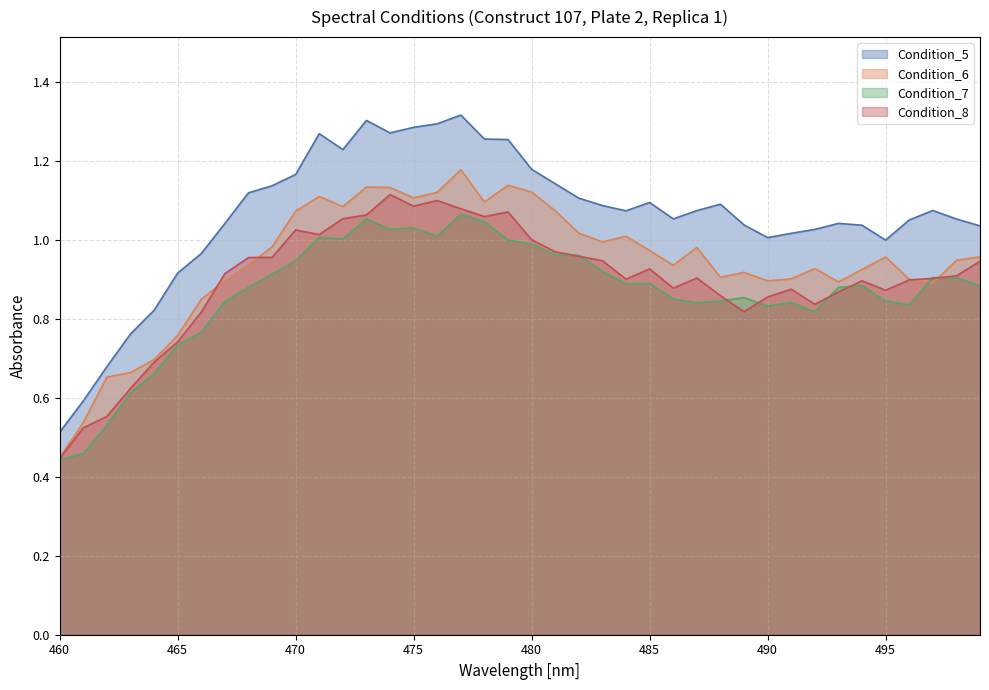

Reading right to left, list all the values displayed in this chart.

Condition_5: 499=1.0	498=1.1	497=1.1	496=1.1	495=1.0	494=1.0	493=1.0	492=1.0	491=1.0	490=1.0	489=1.0	488=1.1	487=1.1	486=1.1	485=1.1	484=1.1	483=1.1	482=1.1	481=1.1	480=1.2	479=1.3	478=1.3	477=1.3	476=1.3	475=1.3	474=1.3	473=1.3	472=1.2	471=1.3	470=1.2	469=1.1	468=1.1	467=1.0	466=1.0	465=0.9	464=0.8	463=0.8	462=0.7	461=0.6	460=0.5
Condition_6: 499=1.0	498=0.9	497=0.9	496=0.9	495=1.0	494=0.9	493=0.9	492=0.9	491=0.9	490=0.9	489=0.9	488=0.9	487=1.0	486=0.9	485=1.0	484=1.0	483=1.0	482=1.0	481=1.1	480=1.1	479=1.1	478=1.1	477=1.2	476=1.1	475=1.1	474=1.1	473=1.1	472=1.1	471=1.1	470=1.1	469=1.0	468=0.9	467=0.9	466=0.8	465=0.8	464=0.7	463=0.7	462=0.7	461=0.5	460=0.4
Condition_7: 499=0.9	498=0.9	497=0.9	496=0.8	495=0.8	494=0.9	493=0.9	492=0.8	491=0.8	490=0.8	489=0.9	488=0.8	487=0.8	486=0.9	485=0.9	484=0.9	483=0.9	482=1.0	481=1.0	480=1.0	479=1.0	478=1.0	477=1.1	476=1.0	475=1.0	474=1.0	473=1.1	472=1.0	471=1.0	470=0.9	469=0.9	468=0.9	467=0.8	466=0.8	465=0.7	464=0.7	463=0.6	462=0.5	461=0.5	460=0.4
Condition_8: 499=0.9	498=0.9	497=0.9	496=0.9	495=0.9	494=0.9	493=0.9	492=0.8	491=0.9	490=0.9	489=0.8	488=0.9	487=0.9	486=0.9	485=0.9	484=0.9	483=0.9	482=1.0	481=1.0	480=1.0	479=1.1	478=1.1	477=1.1	476=1.1	475=1.1	474=1.1	473=1.1	472=1.1	471=1.0	470=1.0	469=1.0	468=1.0	467=0.9	466=0.8	465=0.7	464=0.7	463=0.6	462=0.6	461=0.5	460=0.4